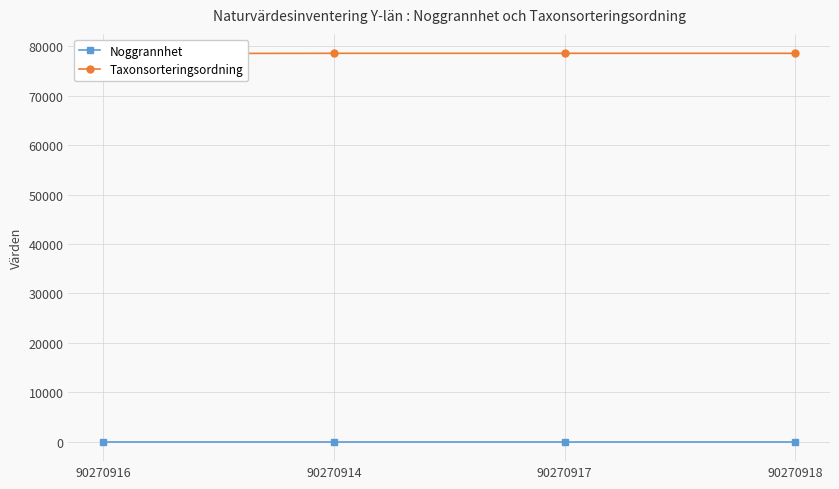

What is the label of the 1st point from the left?

90270916